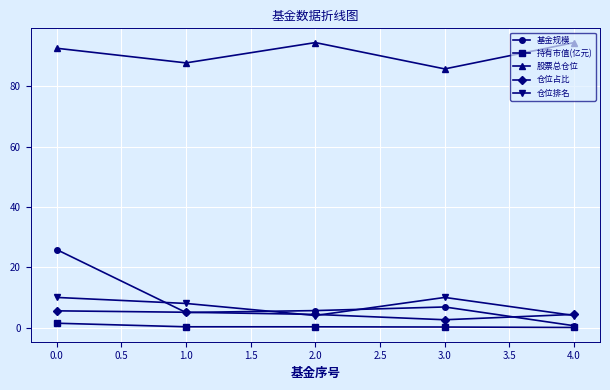

What is the maximum value for 仓位排名?

10.0